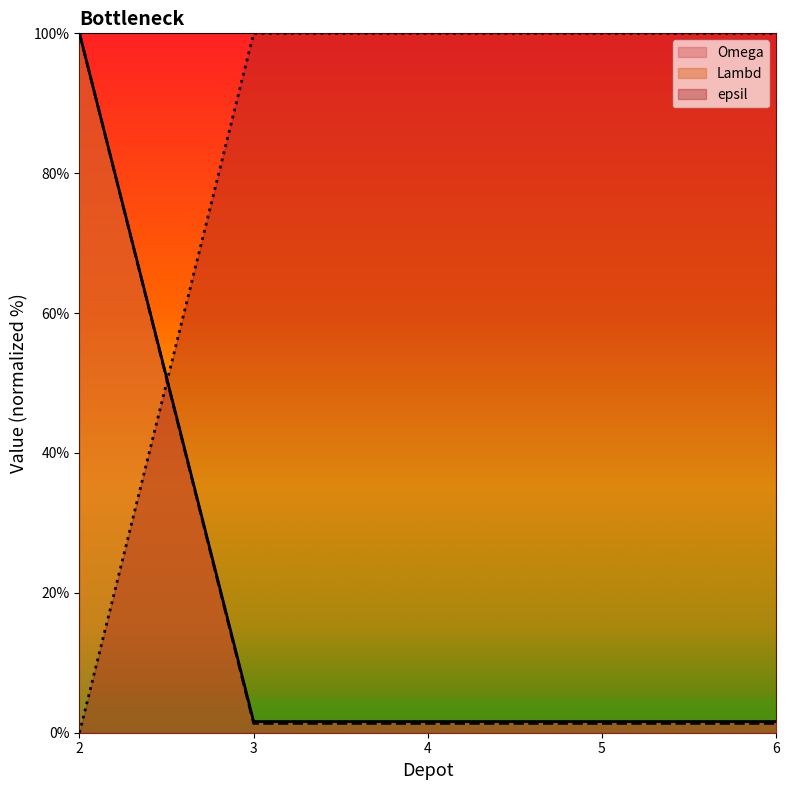

What is the spread (max minus min) of values at 4?

98.7